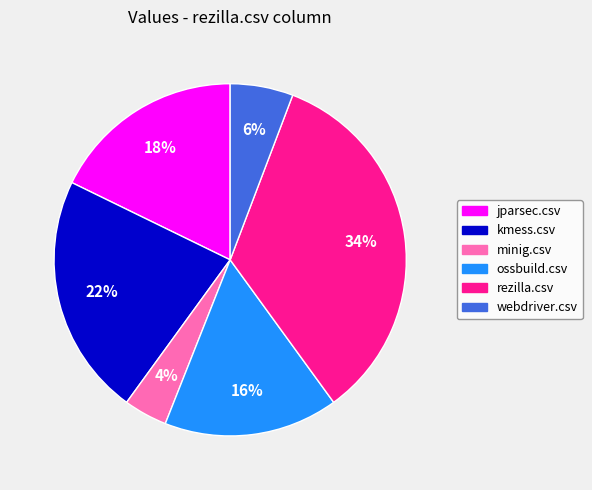

Is it true that kmess.csv is 22% of the pie?

True